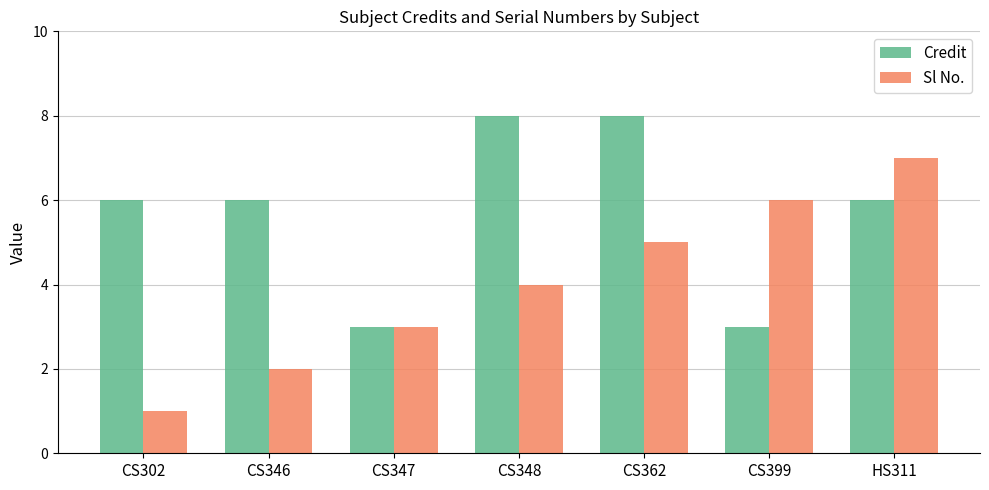

What is the highest value of the Credit series?

8